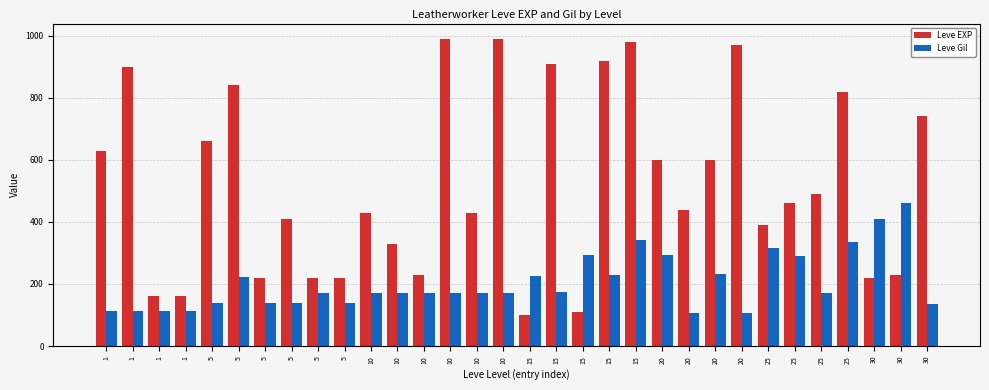

What is the difference between the Leve Gil values at 15 and 30?

117